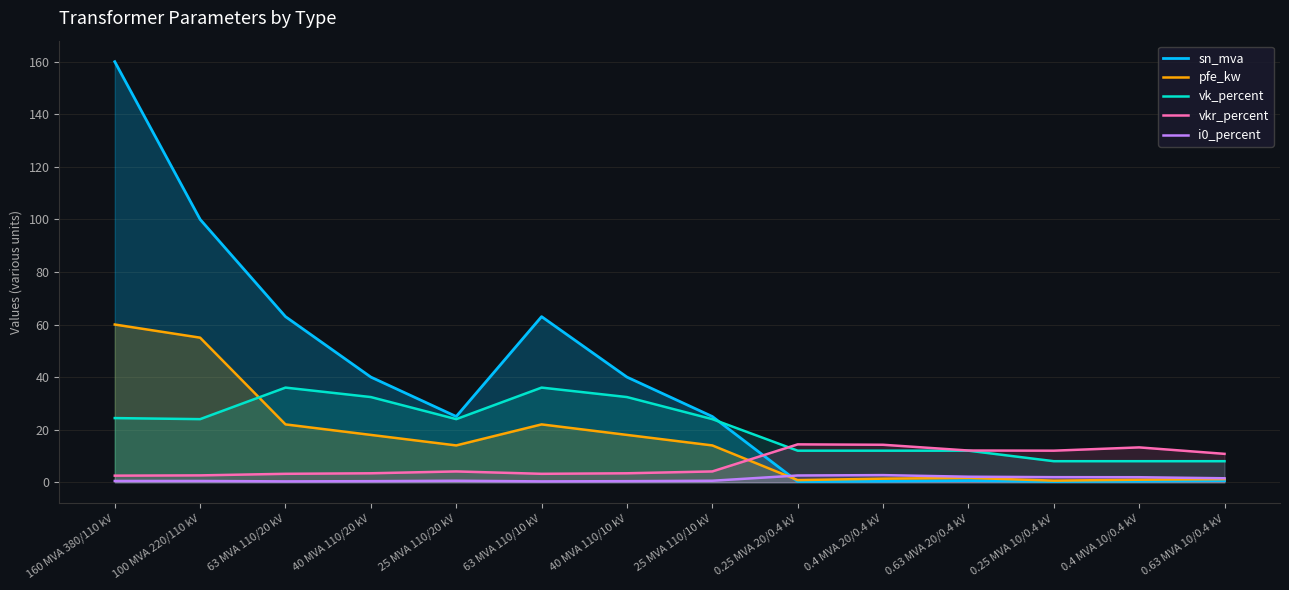

Reading right to left, extract all data points from this chart.

sn_mva: 0.6	0.4	0.2	0.6	0.4	0.2	25.0	40.0	63.0	25.0	40.0	63.0	100.0	160.0
pfe_kw: 1.2	0.9	0.6	1.6	1.4	0.8	14.0	18.0	22.0	14.0	18.0	22.0	55.0	60.0
vk_percent: 8.0	8.0	8.0	12.0	12.0	12.0	24.0	32.4	36.0	24.0	32.4	36.0	24.0	24.4
vkr_percent: 10.8	13.2	12.0	12.1	14.2	14.4	4.1	3.4	3.2	4.1	3.4	3.2	2.6	2.5
i0_percent: 1.5	1.9	1.9	2.1	2.7	2.6	0.6	0.4	0.3	0.6	0.4	0.3	0.5	0.5